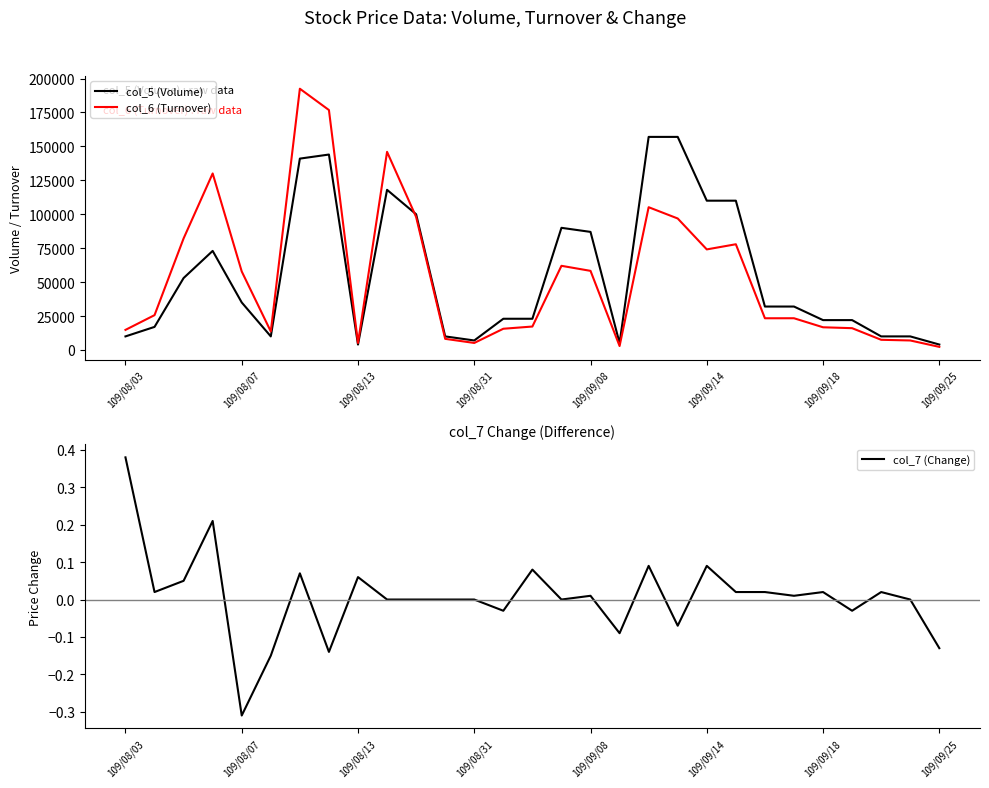

What is the sum of all col_7 (Change) values?

0.2